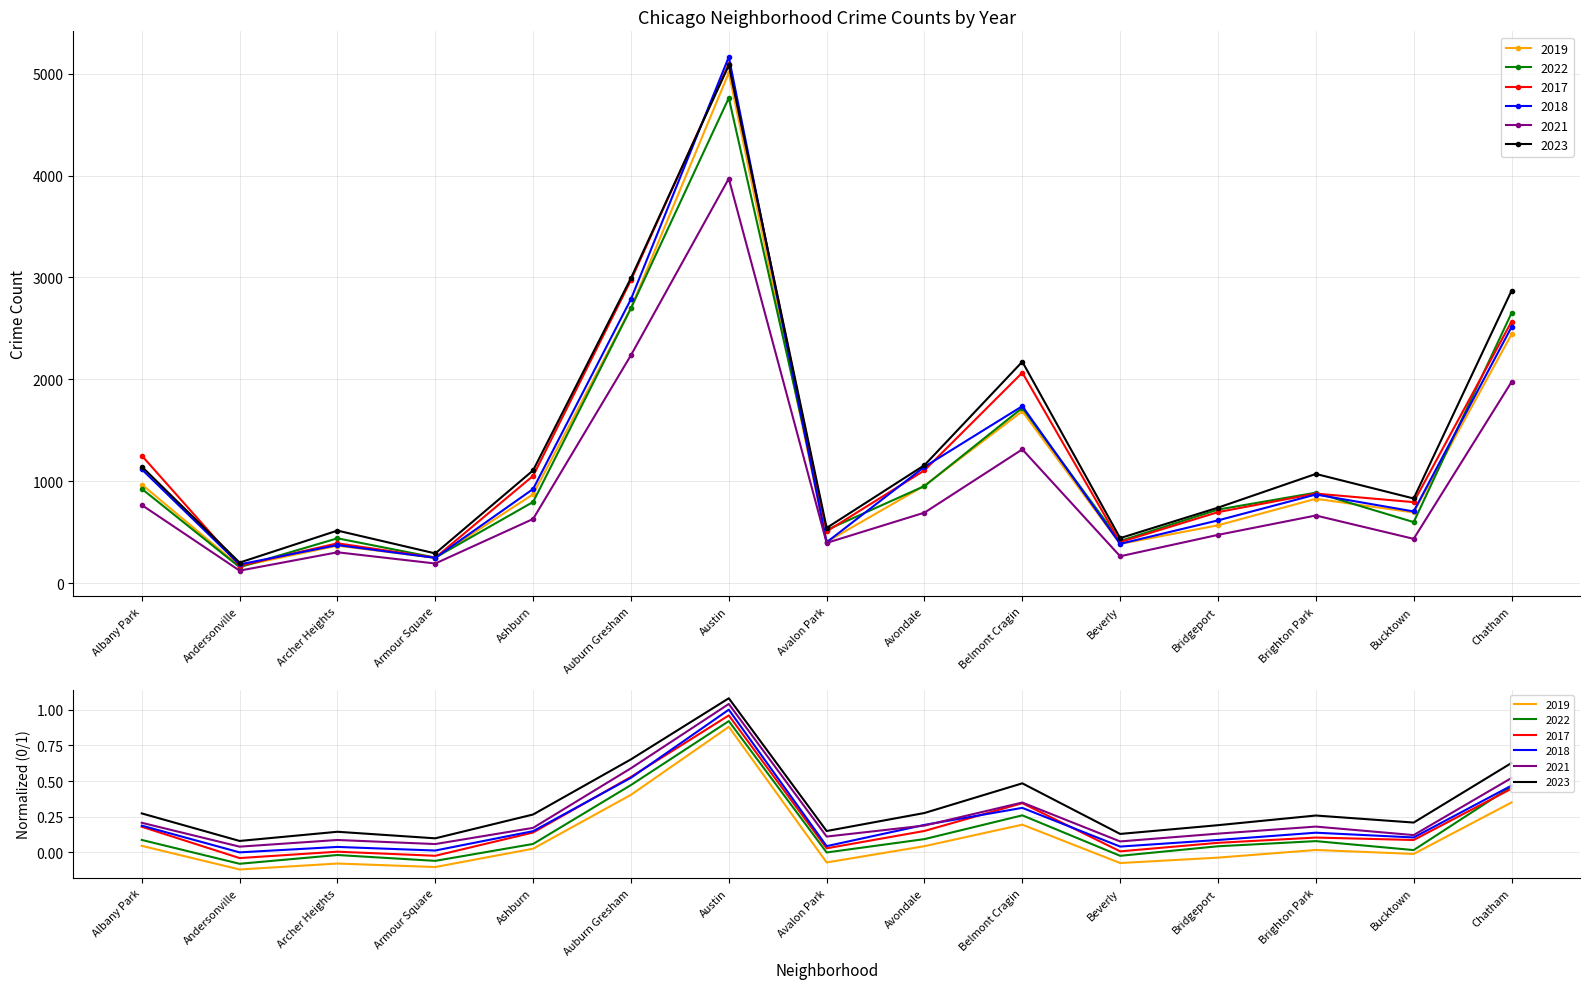

At which category is the sum across all series the highest?

Austin